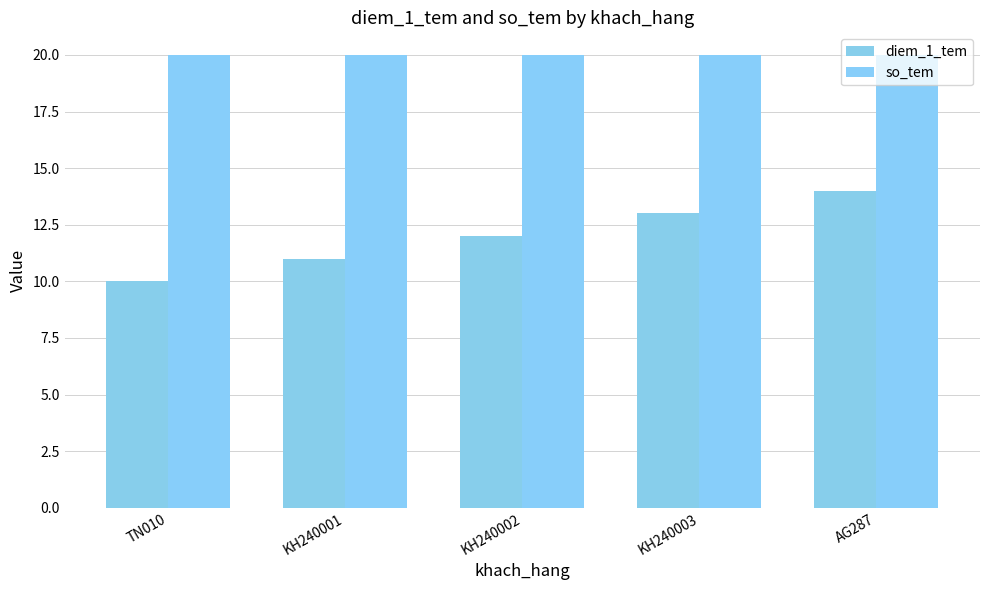

Rank the categories by so_tem value from lowest to highest.

TN010, KH240001, KH240002, KH240003, AG287